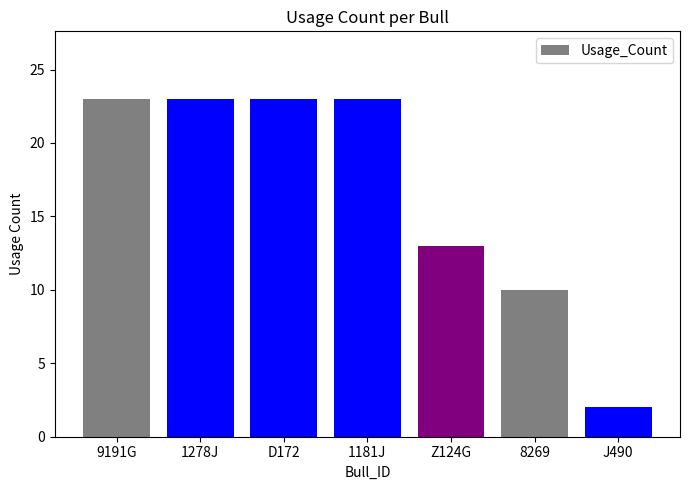

What is the minimum value shown in the chart?

2